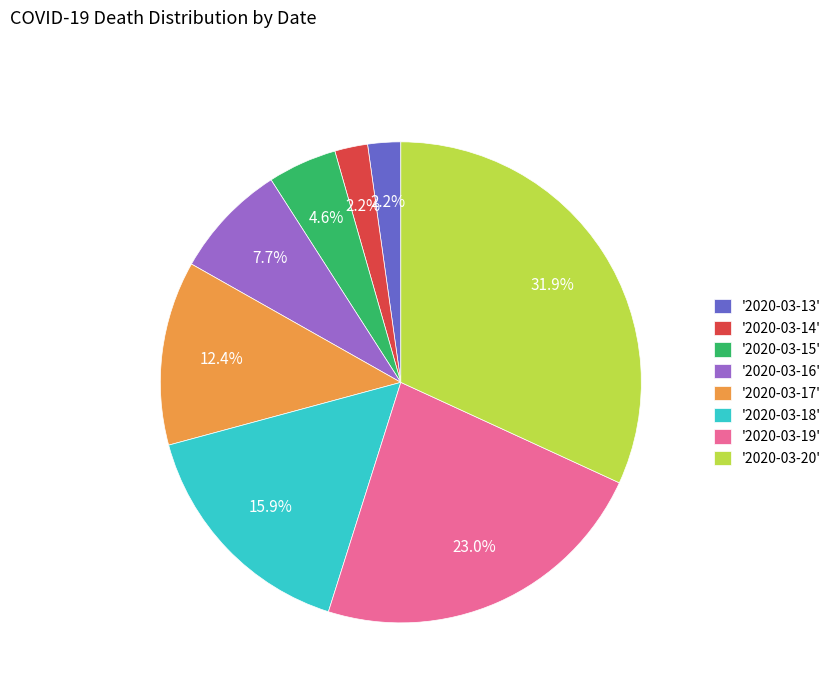

Which slice is the largest?

'2020-03-20'